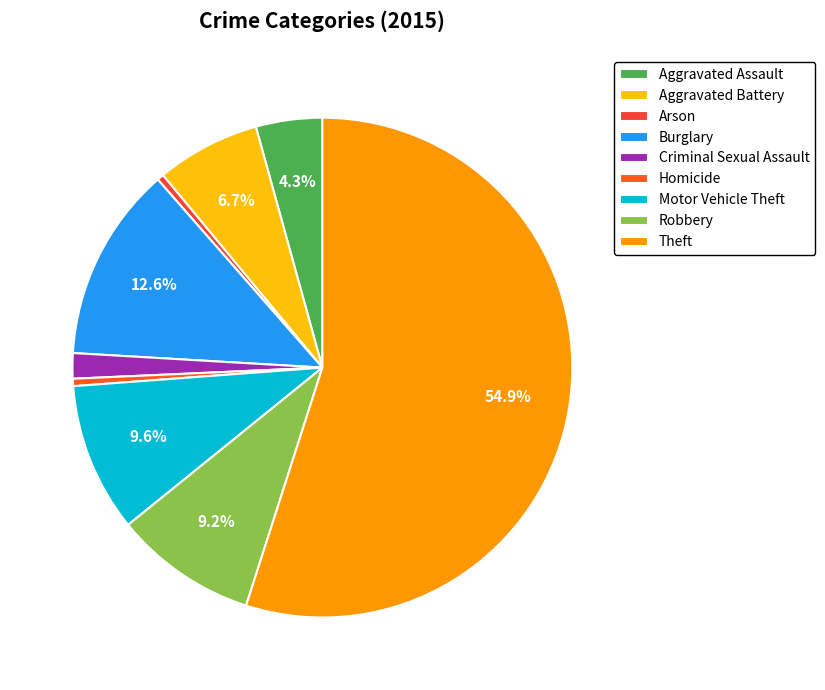

Which category has the smallest portion of the pie?

Arson